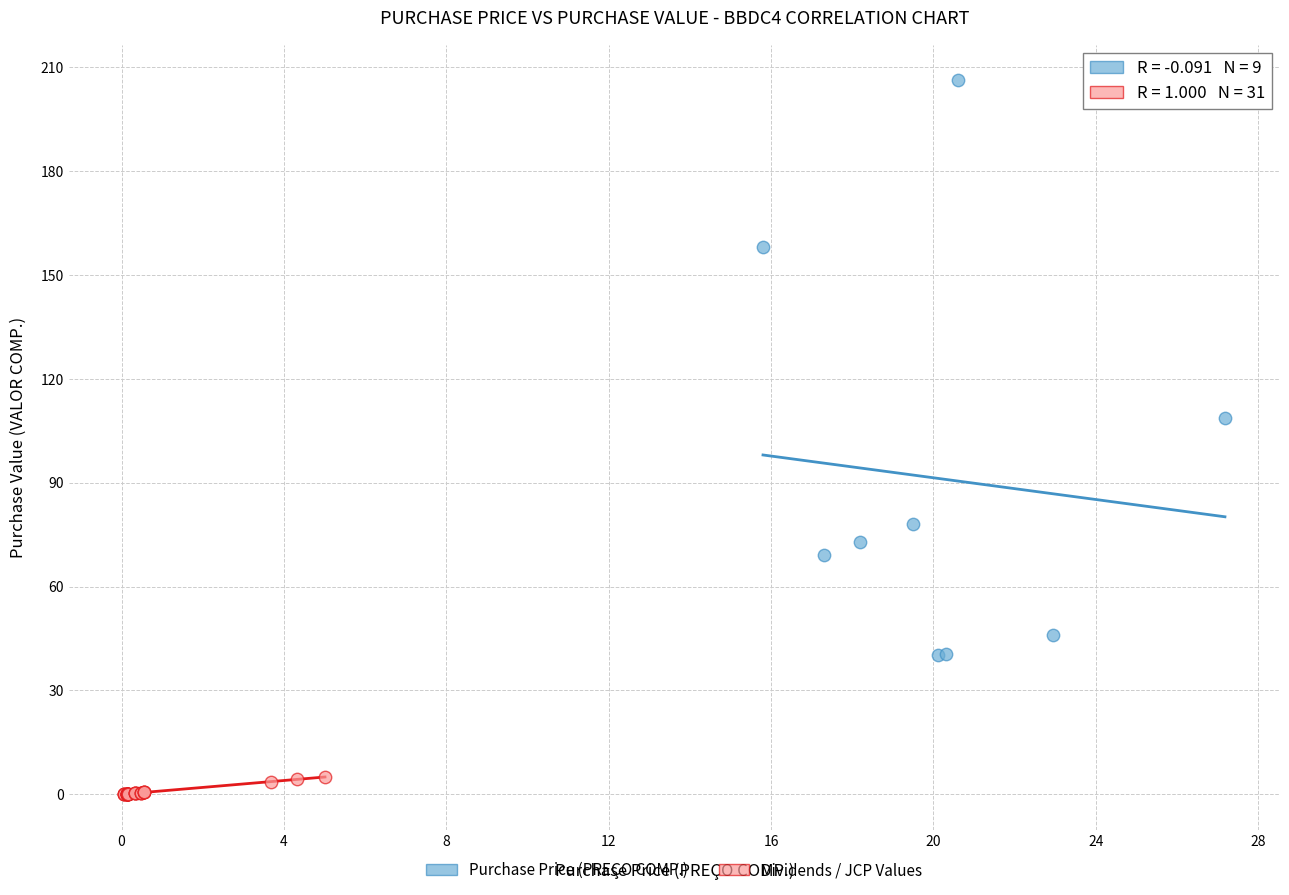

Which series contains the lowest Y value?

Dividends / JCP Values